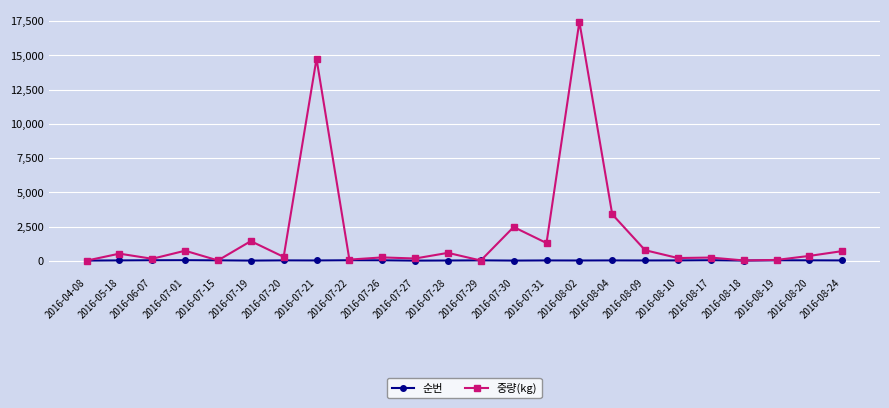

Which label corresponds to the largest value in the chart?

2016-08-02